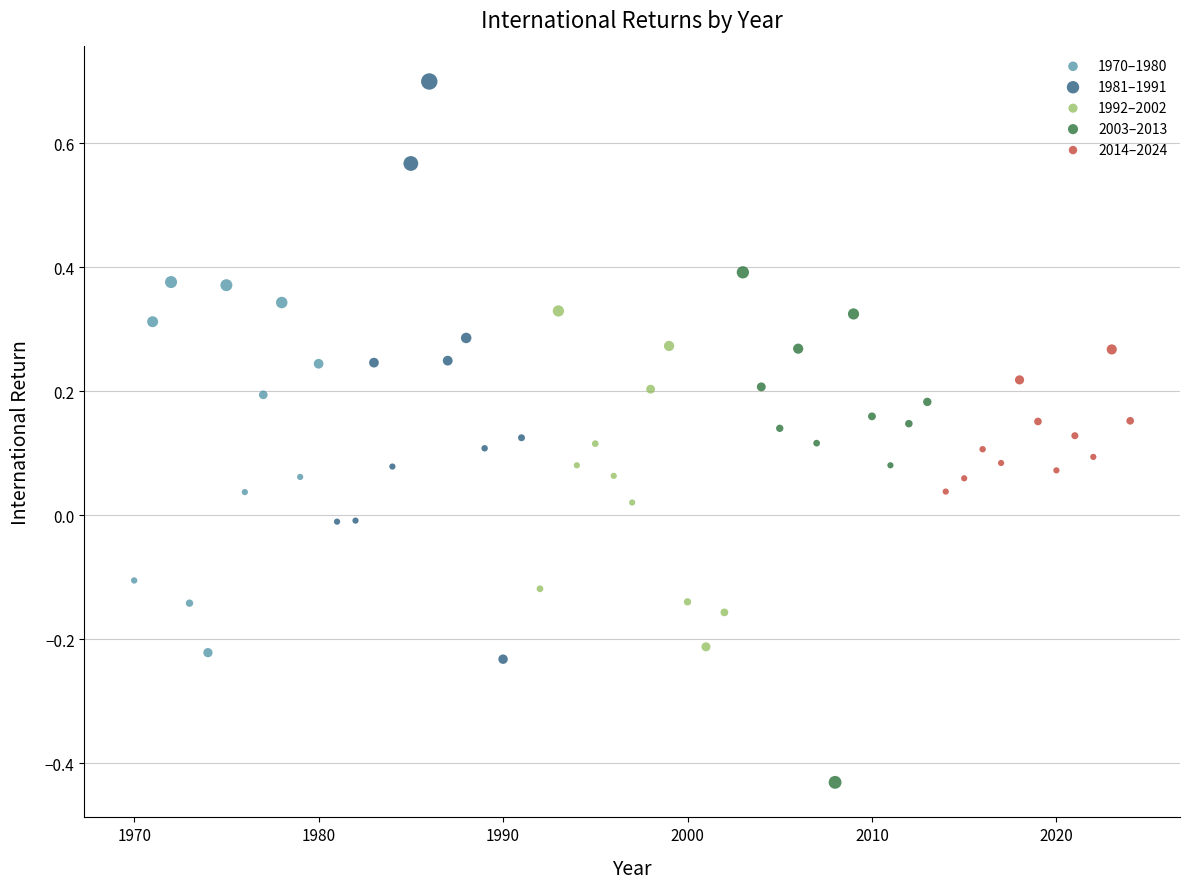

Which series reaches the minimum Y coordinate?

2003–2013